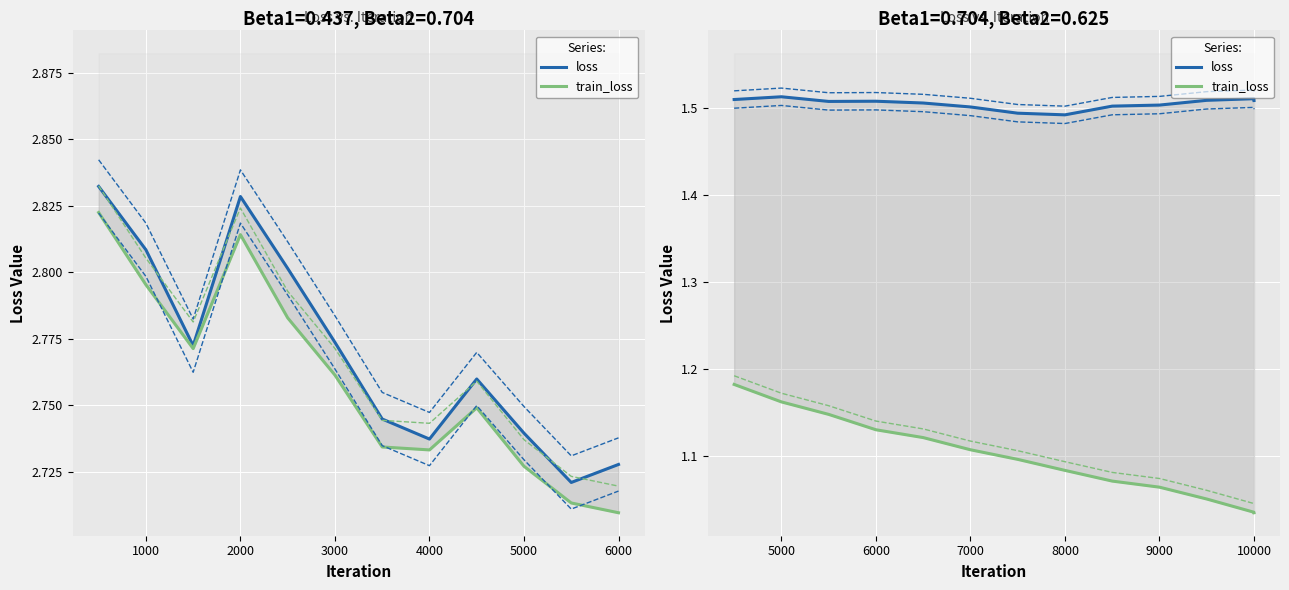

What is the difference between the maximum and second lowest values in the train_loss series?

0.1